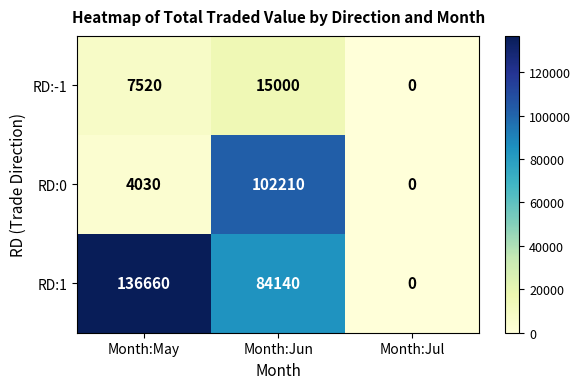

Which series has the widest spread of values?

RD:1